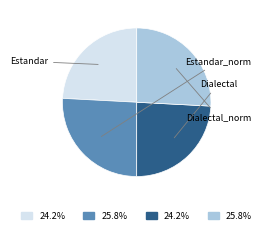

Is there any slice that represents more than half of the pie?

No